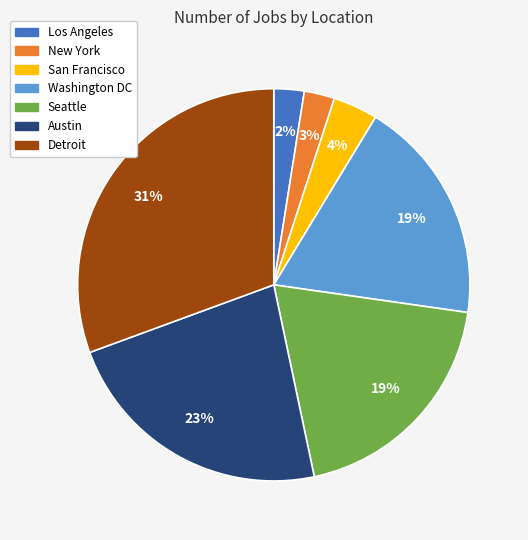

What percentage is the Washington DC slice, to the nearest percent?

19%